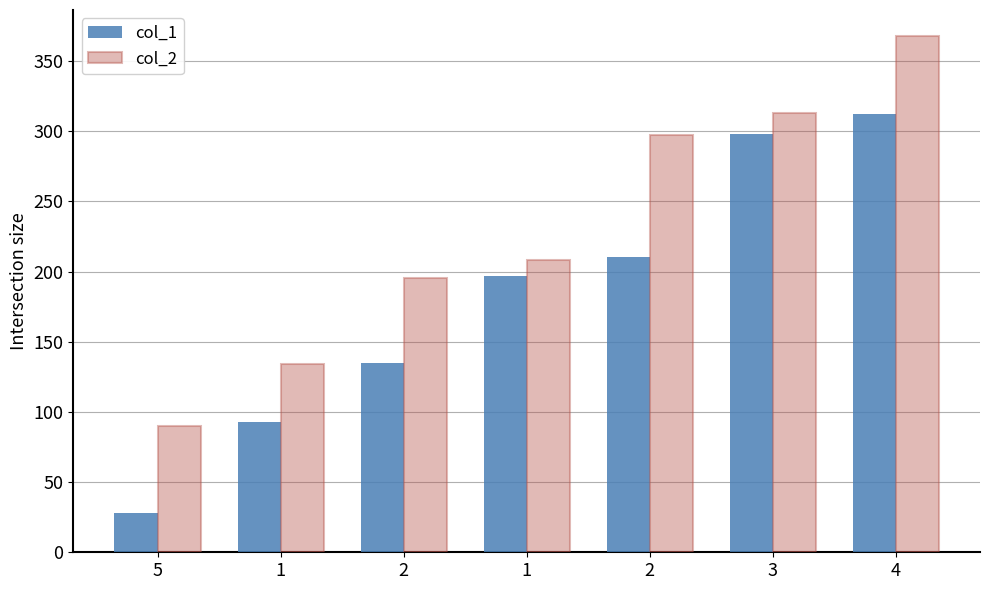

What are all the series names shown in the legend?

col_1, col_2